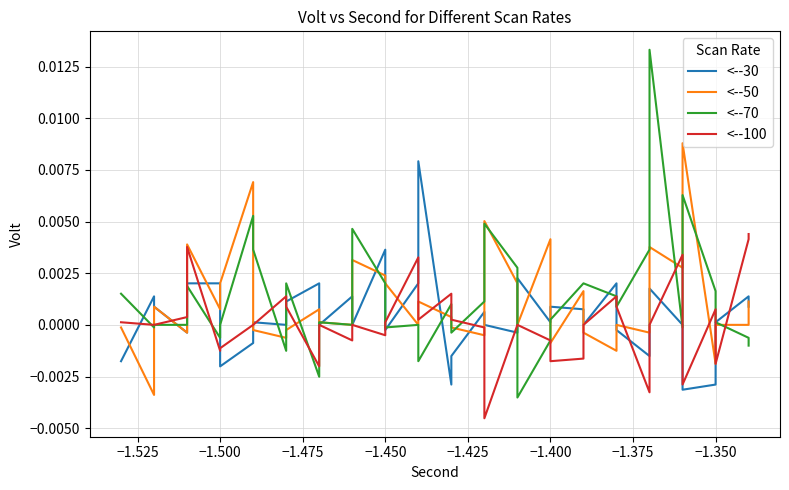

How many data points in <--70 are above 0?

22